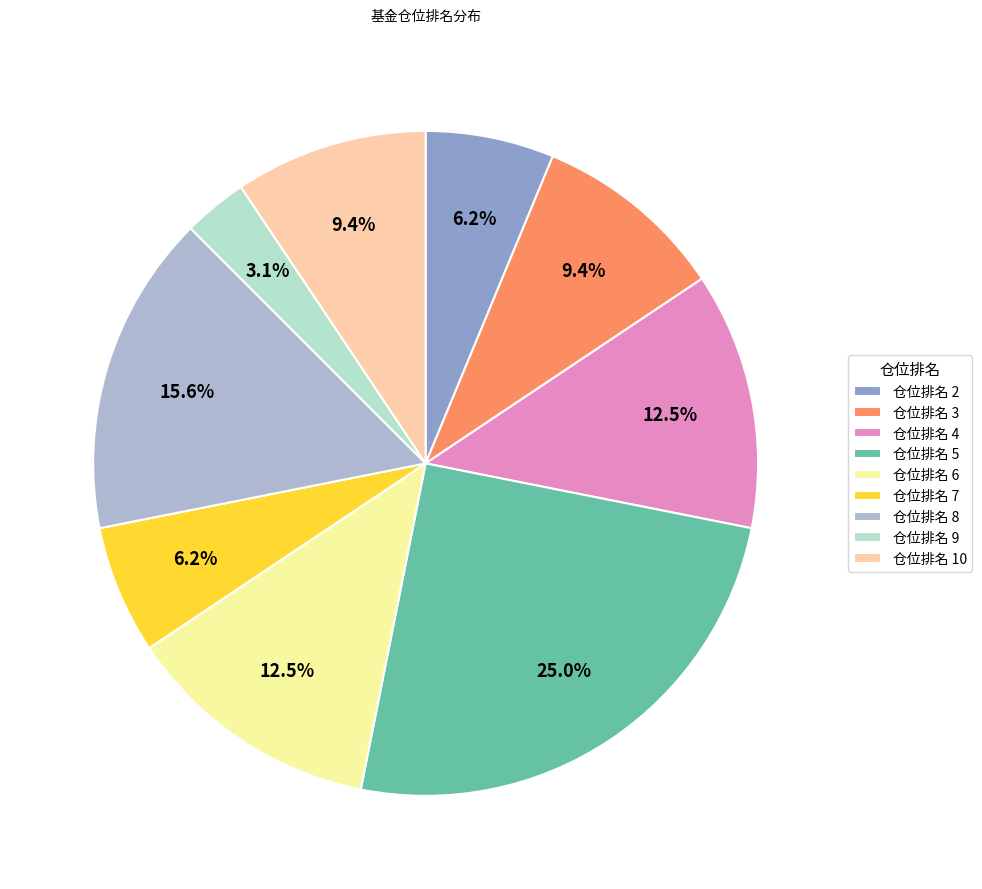

Count the number of slices in the pie.

9